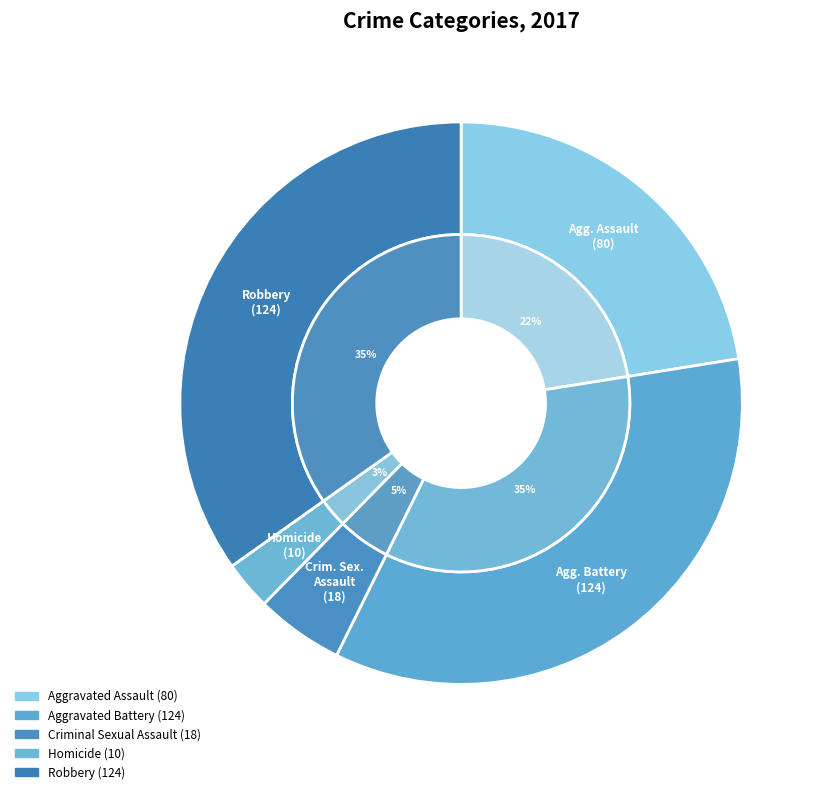

What is the smallest slice in the pie chart?

Homicide